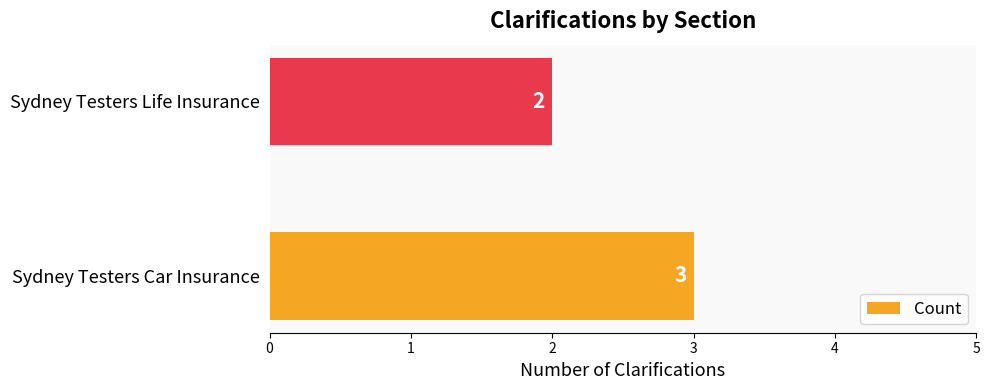

What is the difference between the maximum and minimum values?

1